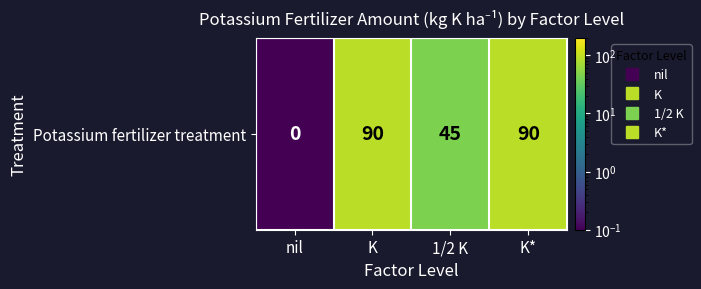

What is the approximate value at K?

90.0